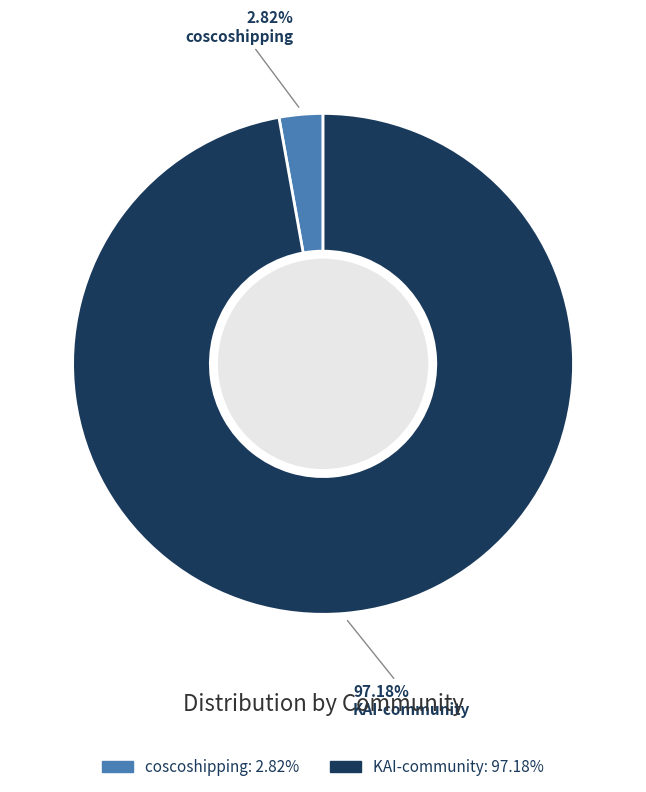

Is there a majority slice in this chart?

Yes